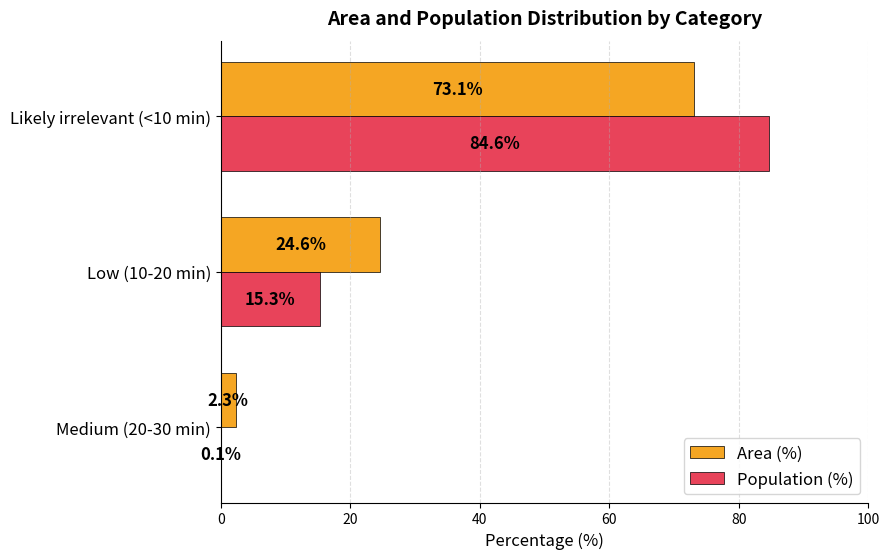

Is the value of Population (%) at Medium (20-30 min) greater than the value of Area (%) at Medium (20-30 min)?

No